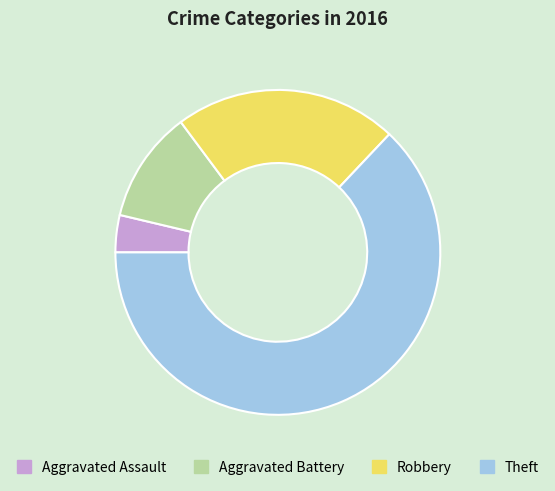

Is there a majority slice in this chart?

Yes